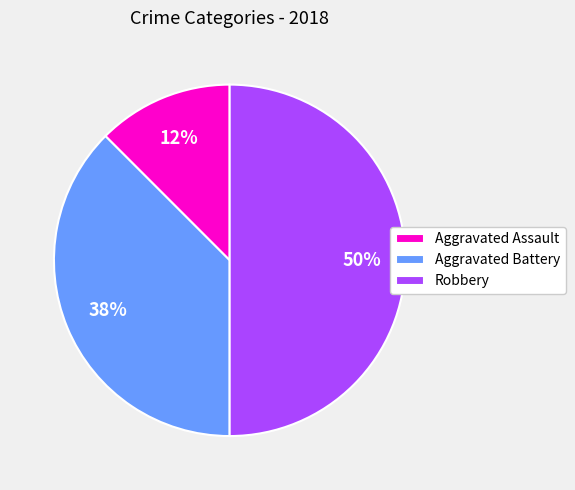

What percentage is the Robbery slice, to the nearest percent?

50%